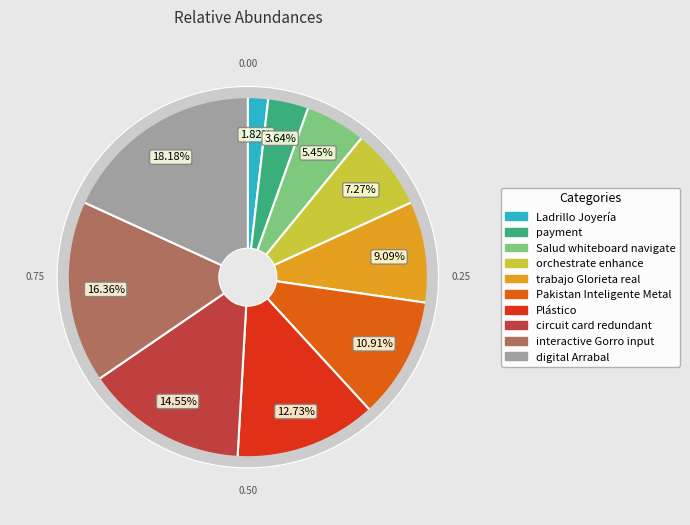

To the nearest percent, what portion does orchestrate enhance represent?

7%